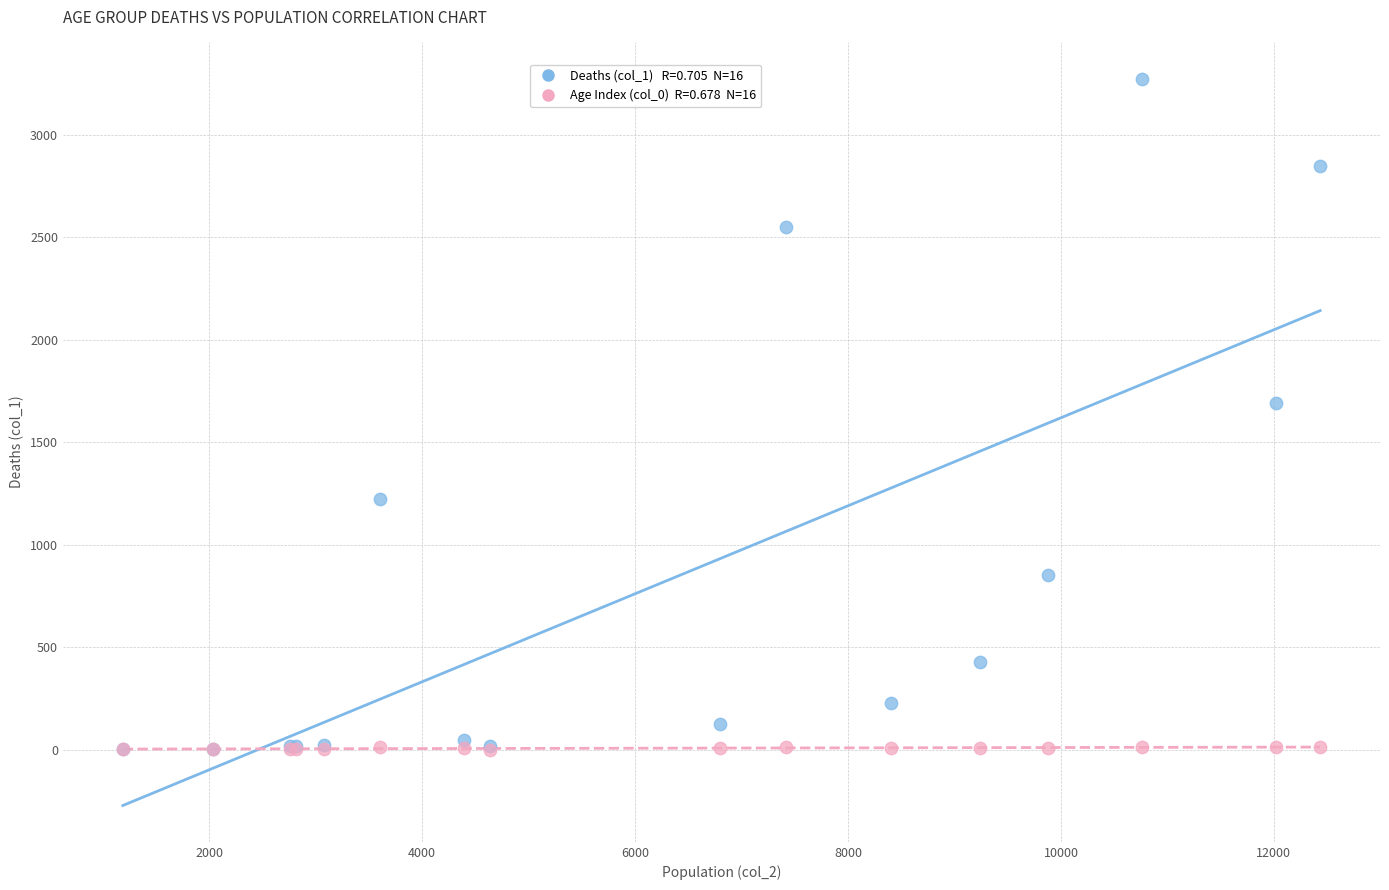

Across all series, what Y value is closest to 1636?

1690